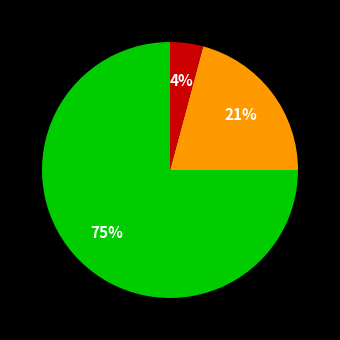

To the nearest percent, what is the difference between the largest and smallest slice percentages?

71%